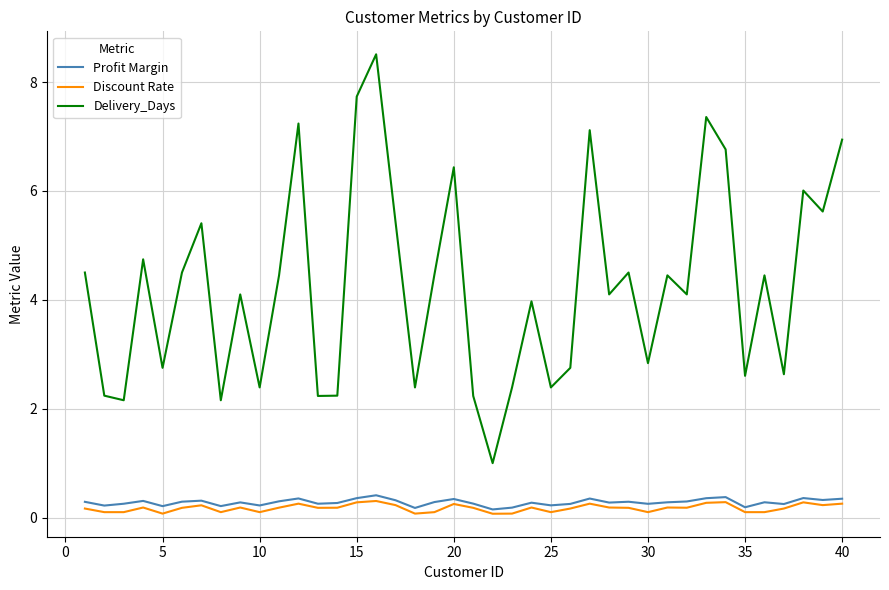

Which series has the widest spread of values?

Delivery_Days